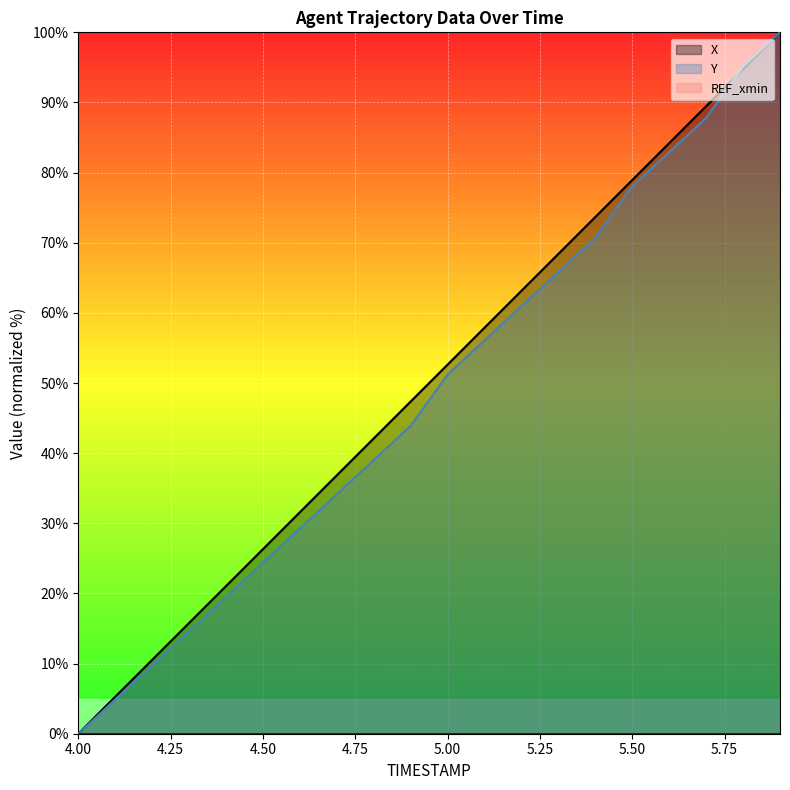

How many intersections are there between Y and X?

1